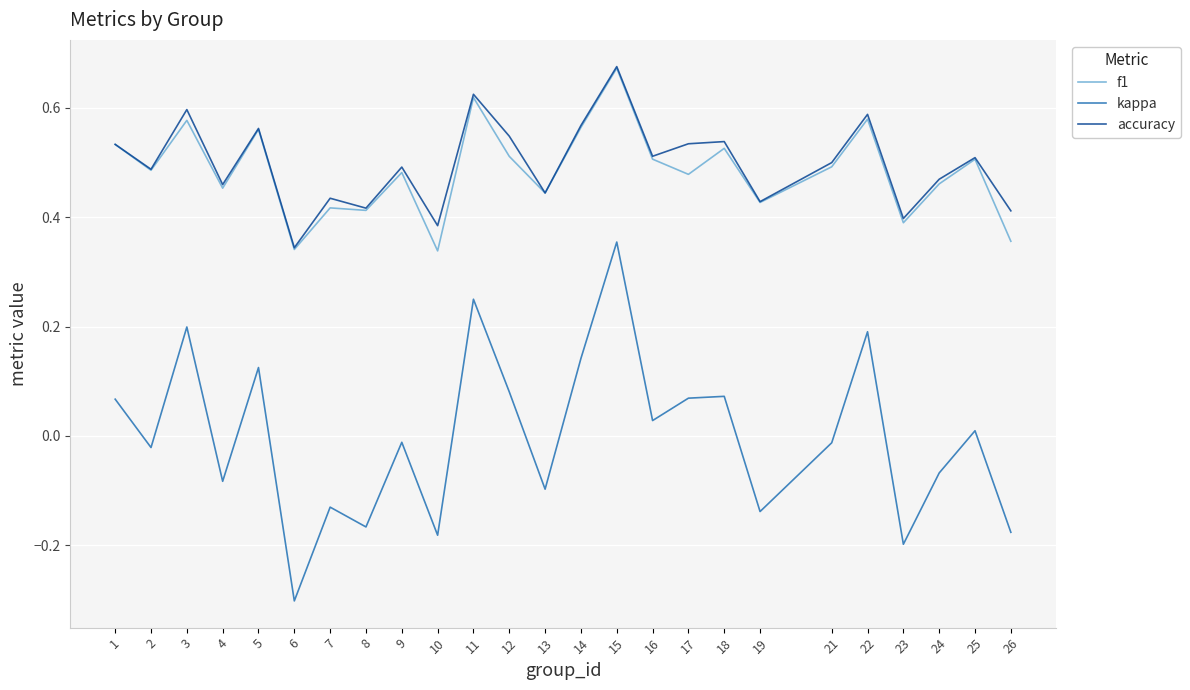

At which label does kappa reach its minimum?

6